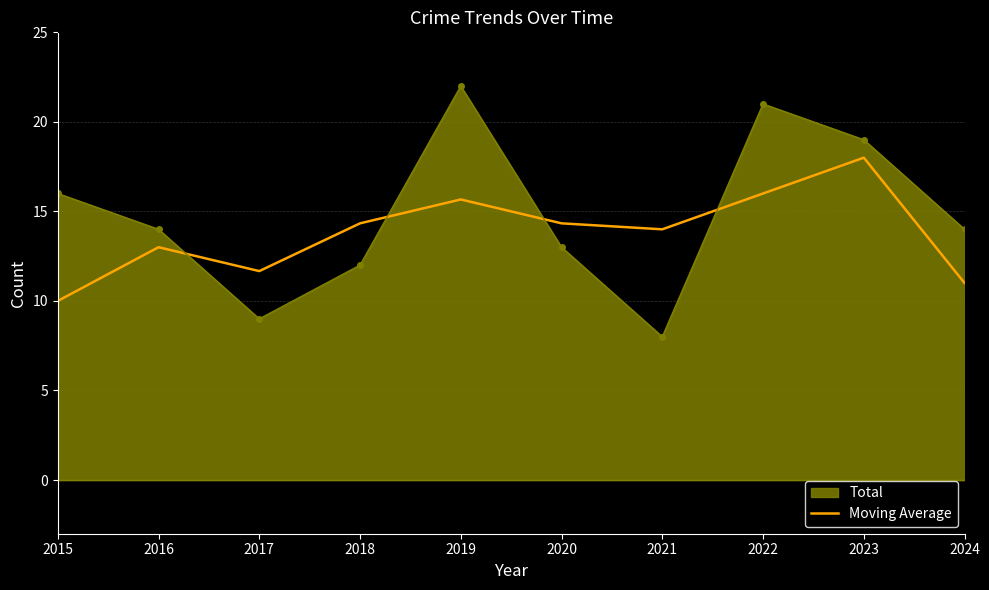

Which series has the widest spread of values?

Total